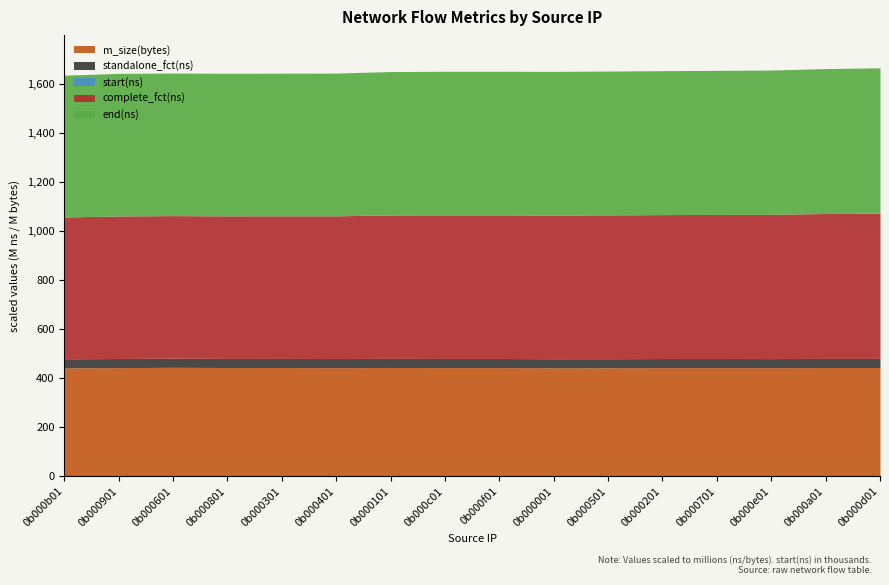

Does the chart display data point markers on the line(s)?

No